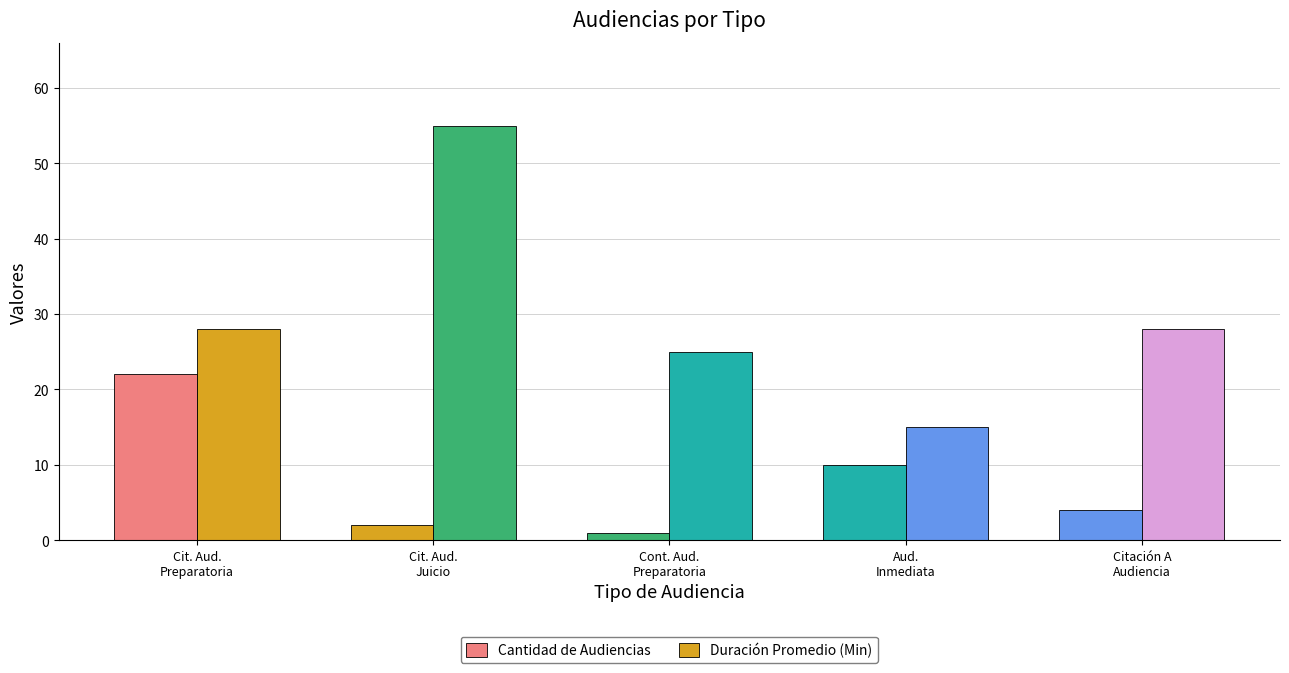

The value of Cantidad de Audiencias at Cit. Aud.
Preparatoria is 14. True or false?

False